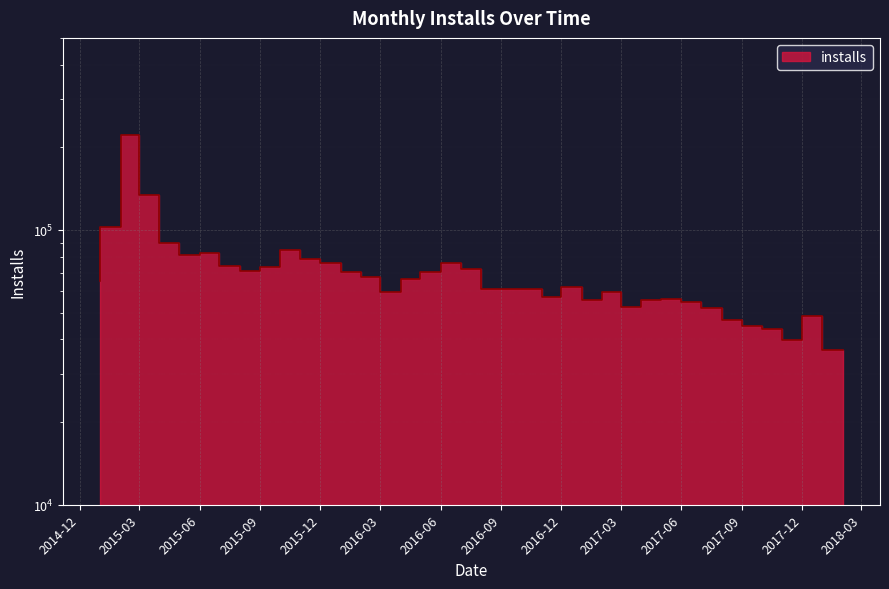

What is the value of the 14th point from the left?

70013